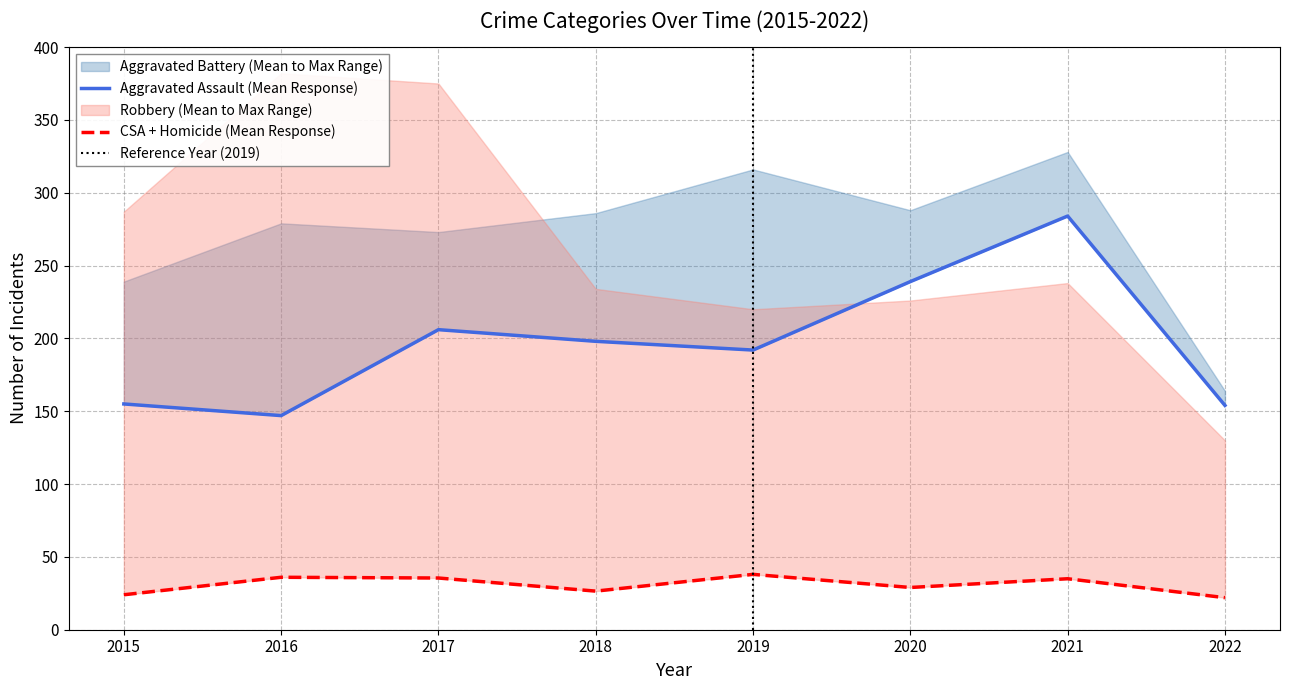

At which label does Homicide first exceed 24?

2016